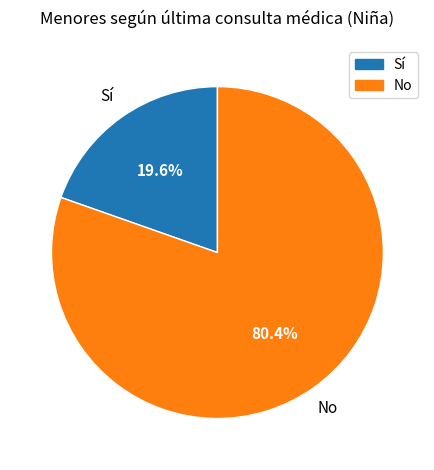

Is there a majority slice in this chart?

Yes